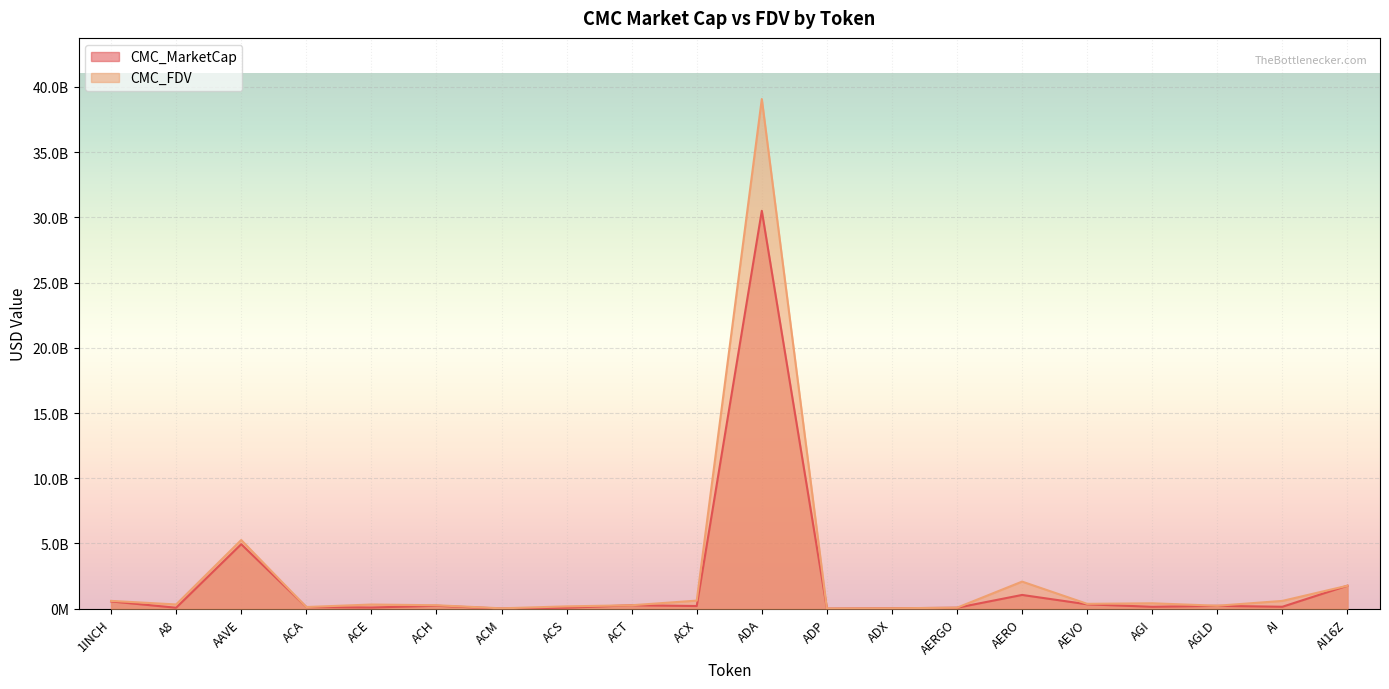

At which label does CMC_FDV reach its minimum?

ADP